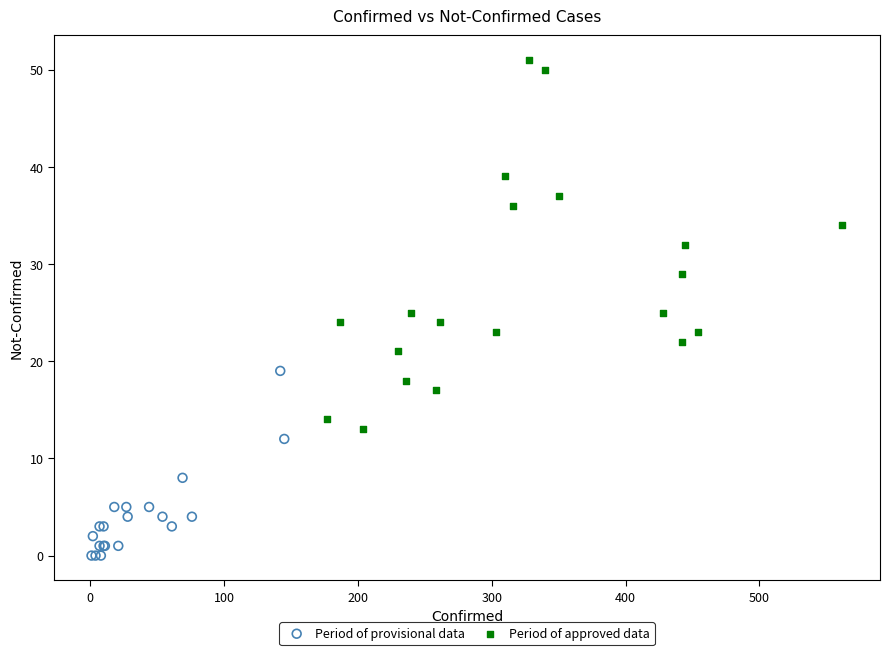

Which series contains the highest Y value?

Period of approved data